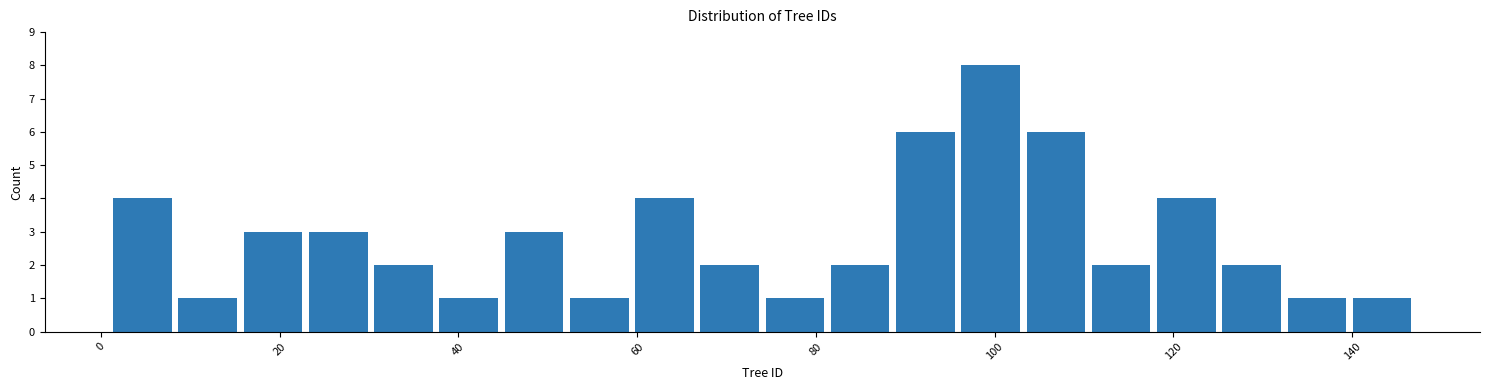

Around what value on the x-axis is the tallest bar? Give the approximate position of its centre, as read against the axis.

100